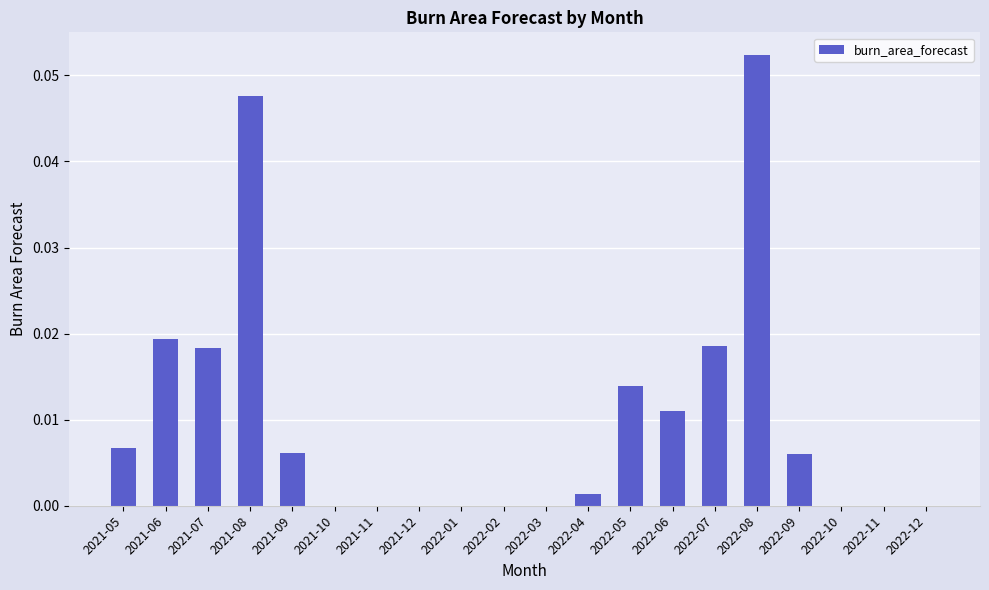

How many series are shown in this chart?

1